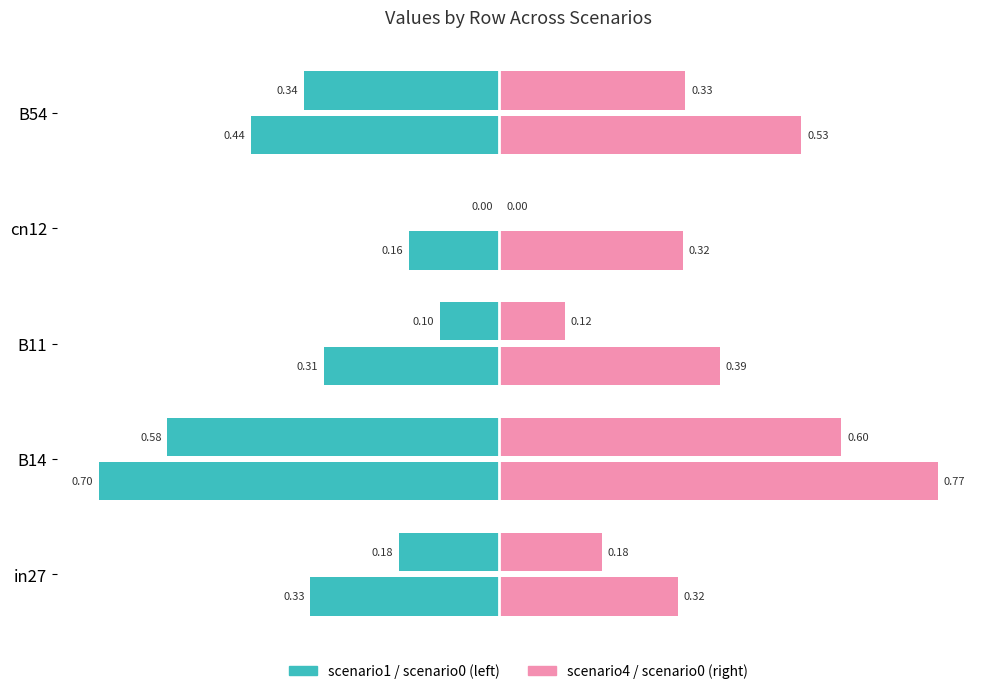

Count the number of data series in this chart.

4